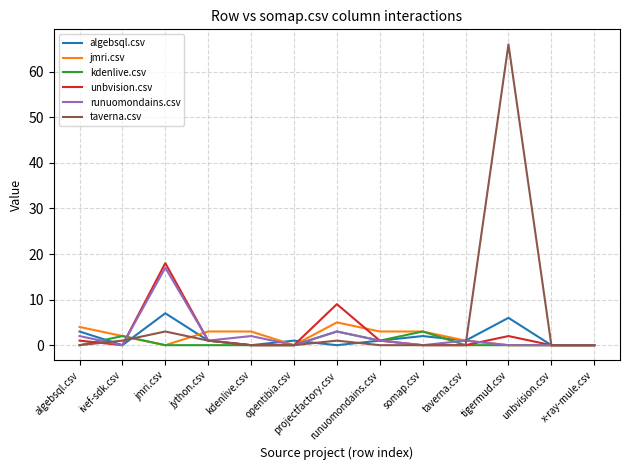

Which category has the highest value across all series?

tigermud.csv